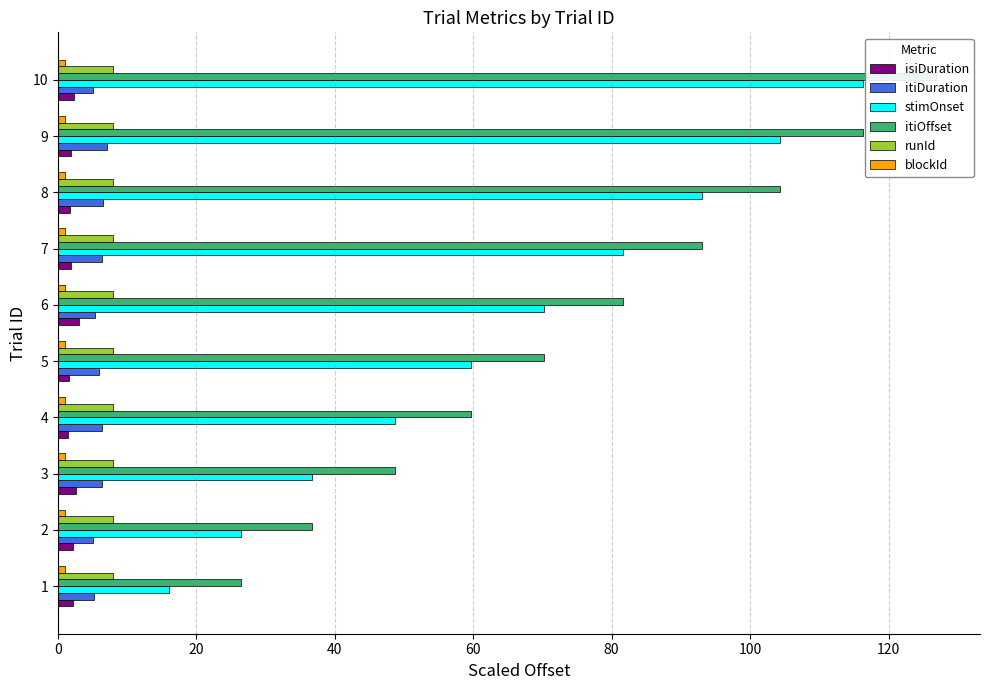

What are all the series names shown in the legend?

isiDuration, itiDuration, stimOnset, itiOffset, runId, blockId